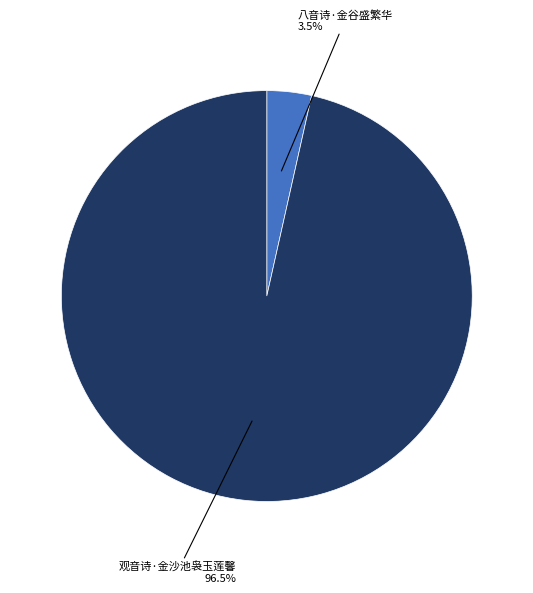

Is there any slice that represents more than half of the pie?

Yes